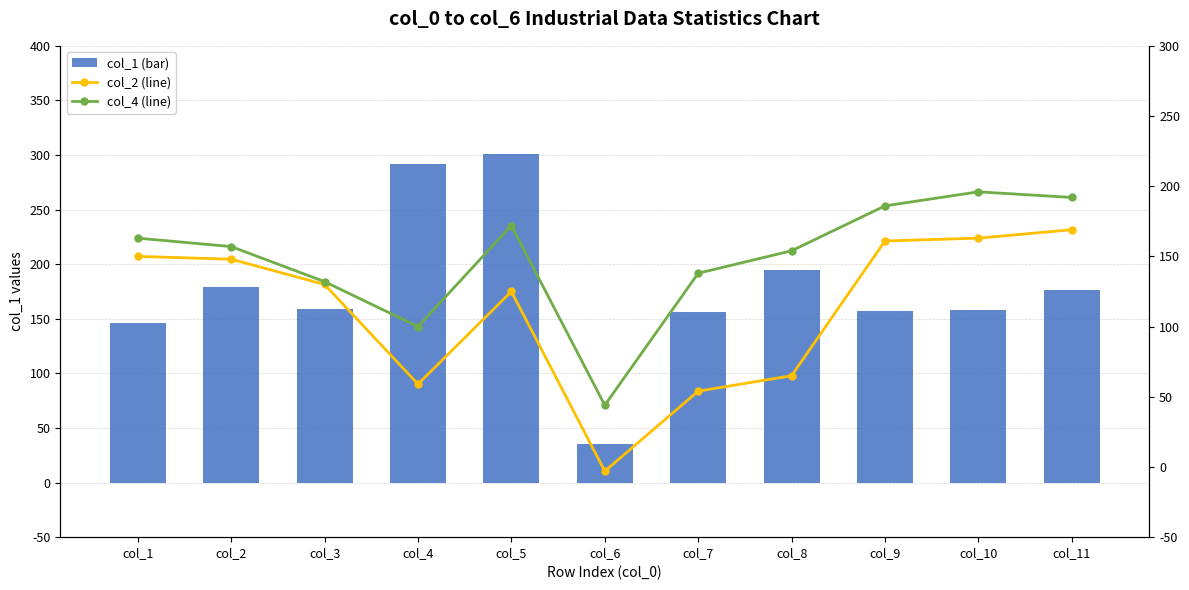

Where does the col_4 (line) series first go above 157?

col_1